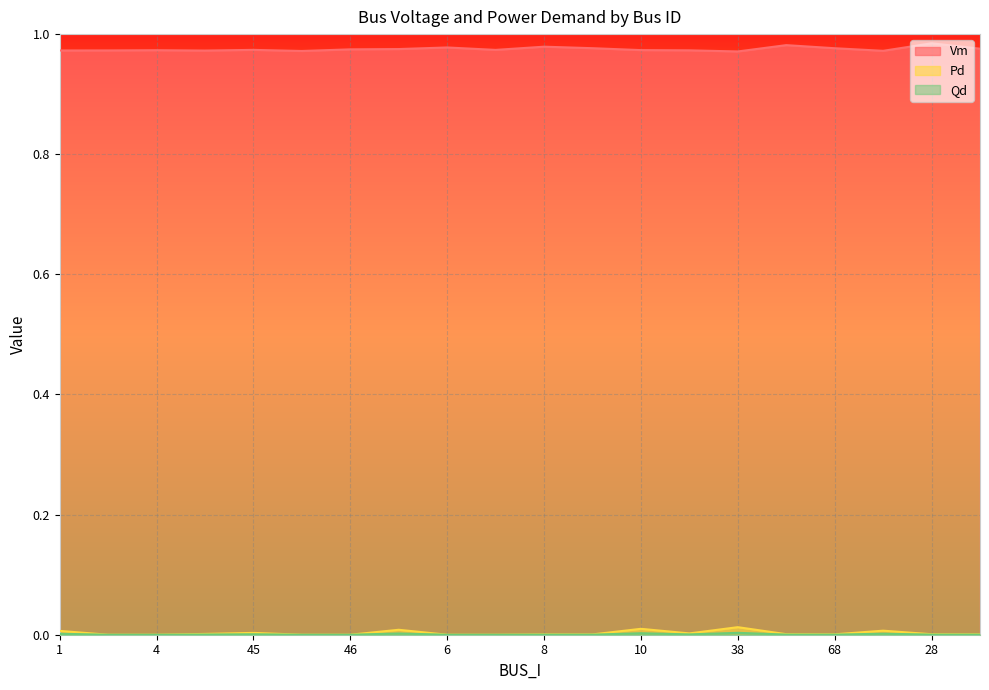

The value of Vm at 7 is 1.6. True or false?

False